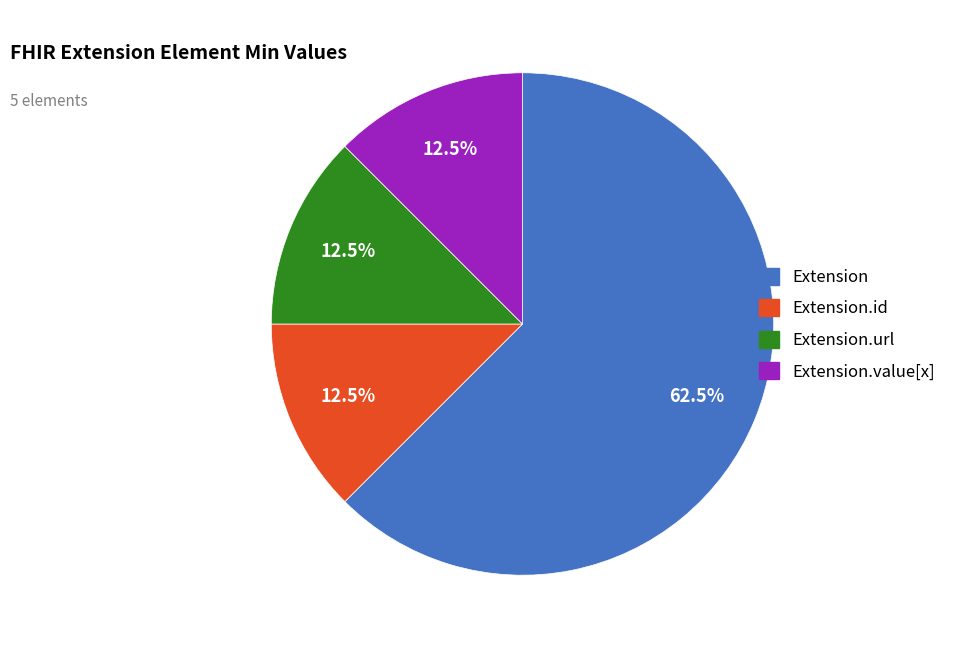

Does any single category account for the majority?

Yes